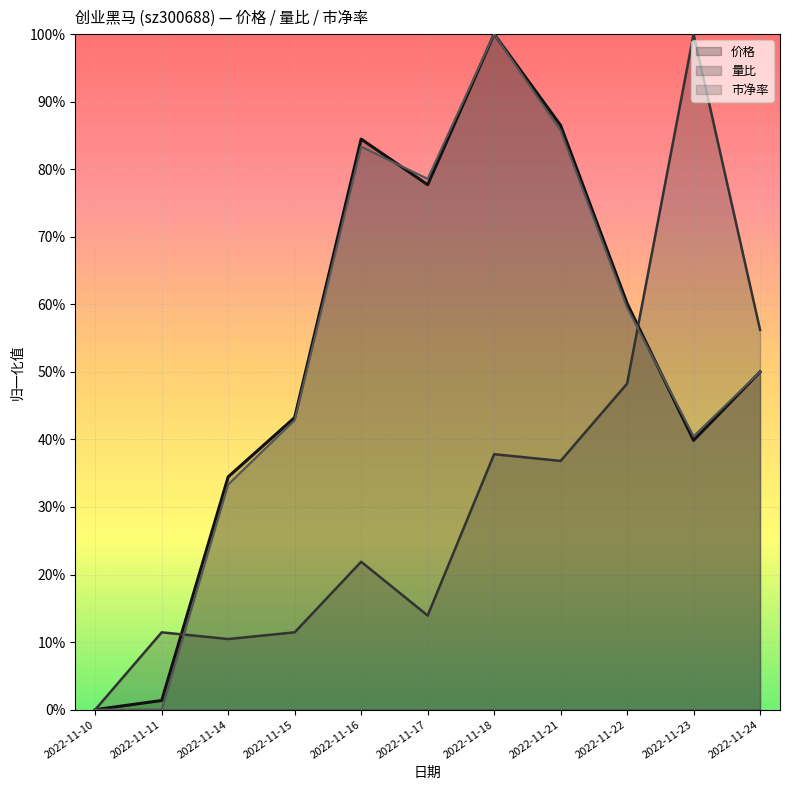

Where is the first local minimum for 量比?

2022-11-14